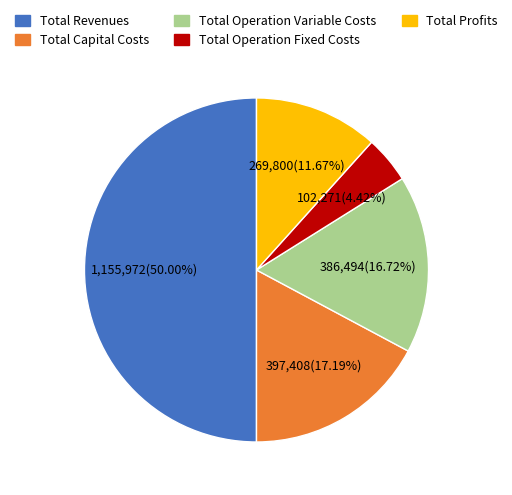

Is it true that Total Revenues is 50% of the pie?

True